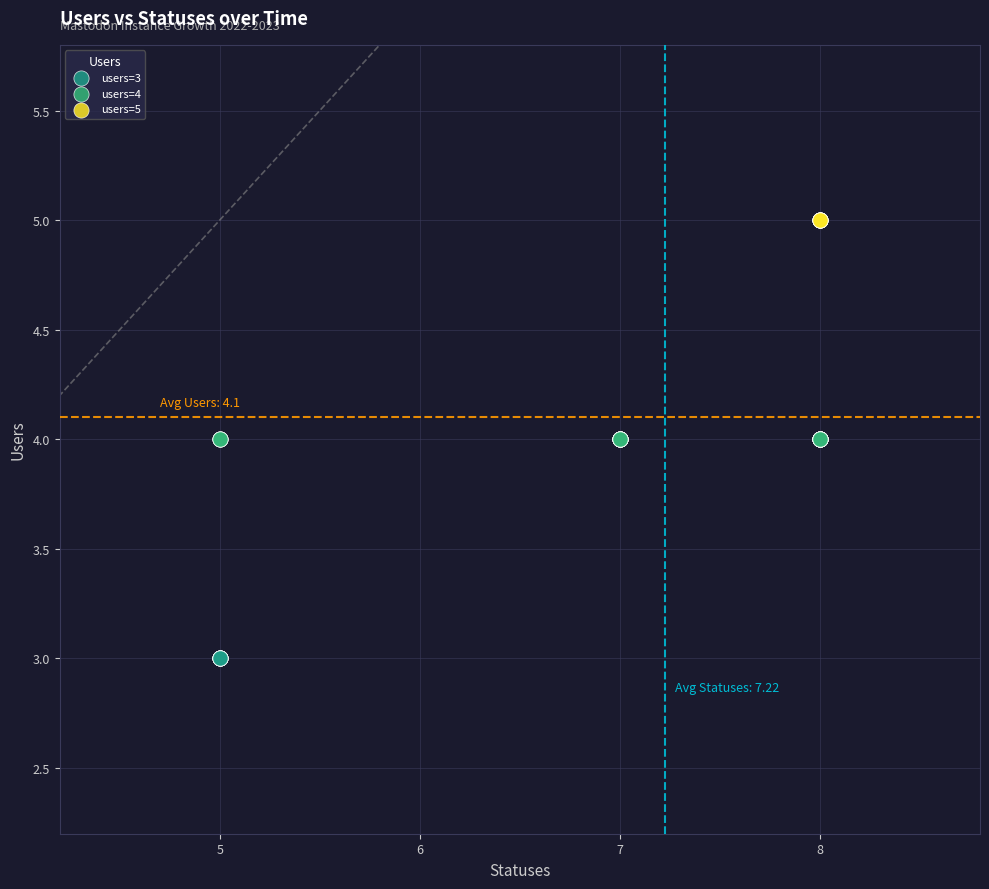

Which series contains the highest Y value?

users=5